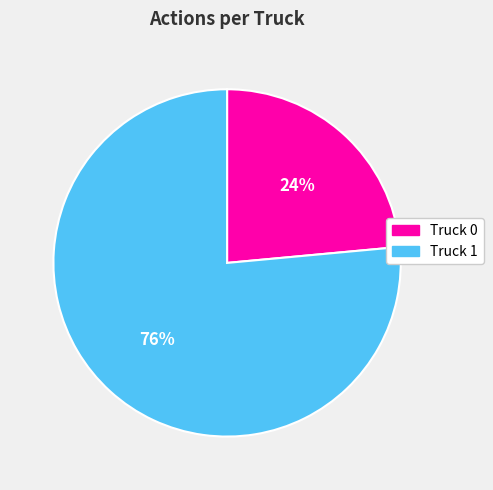

Is it true that Truck 0 is 24% of the pie?

True